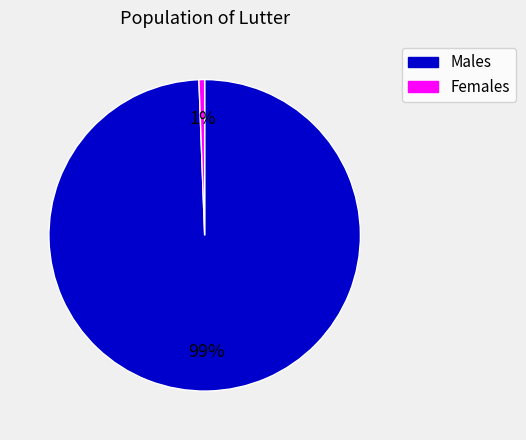

Is it true that Males is 89% of the pie?

False